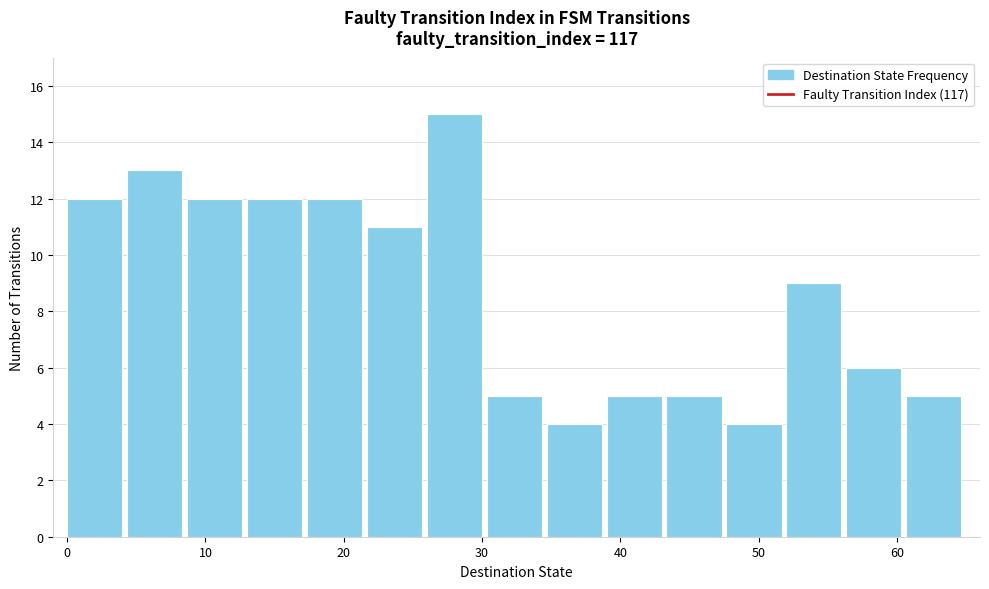

Which range on the x-axis has the tallest bar?

26 to 30